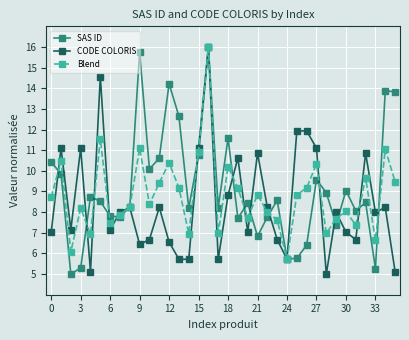

What is the minimum value shown in the chart?

5.0